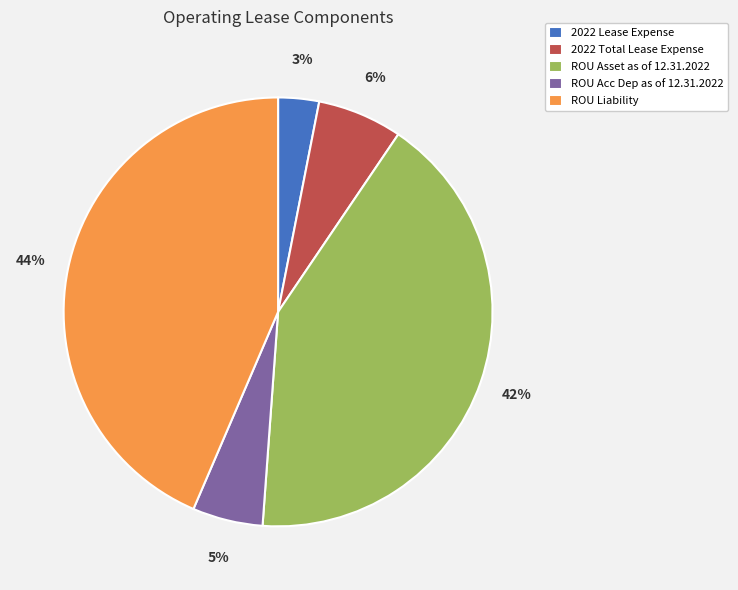

To the nearest percent, what is the difference between the ROU Acc Dep as of 12.31.2022 and 2022 Lease Expense slice percentages?

2%